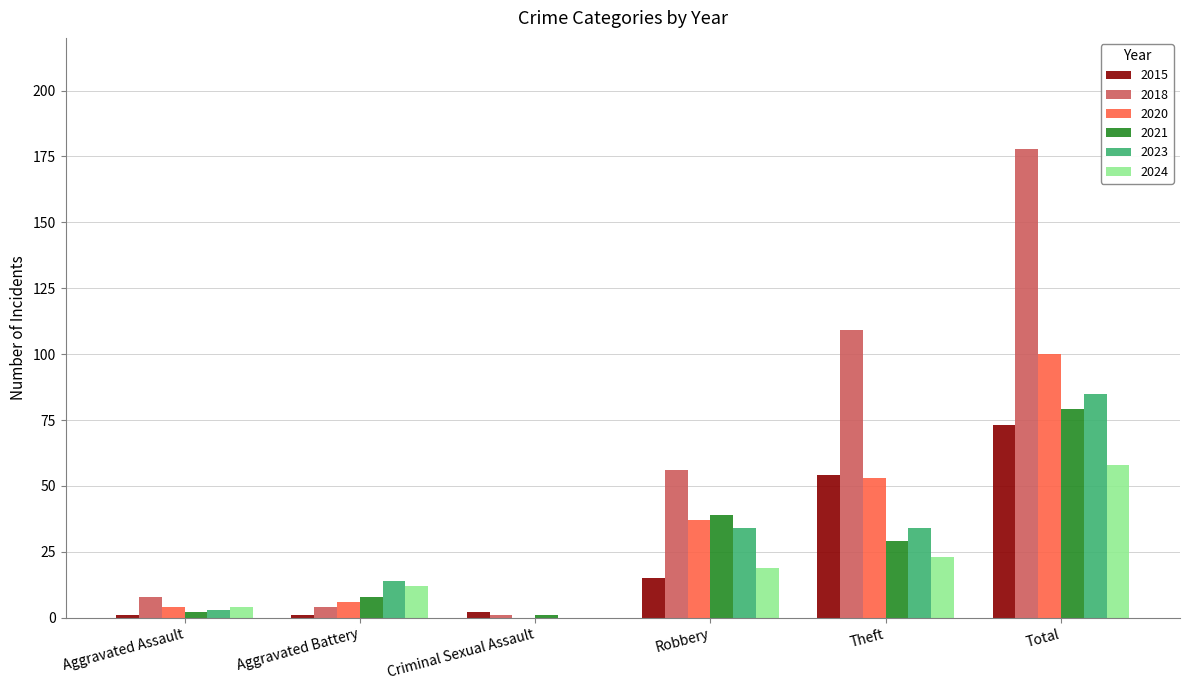

What is the sum of the 2018 values at Robbery and Total?

234